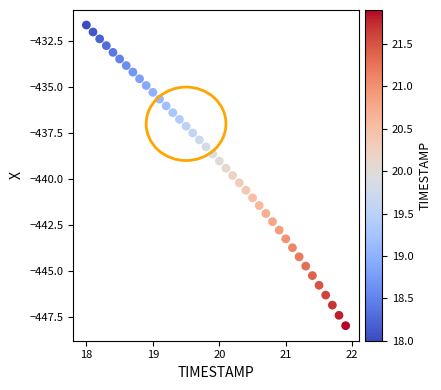

What is the range of X values (max minus min)?

3.9